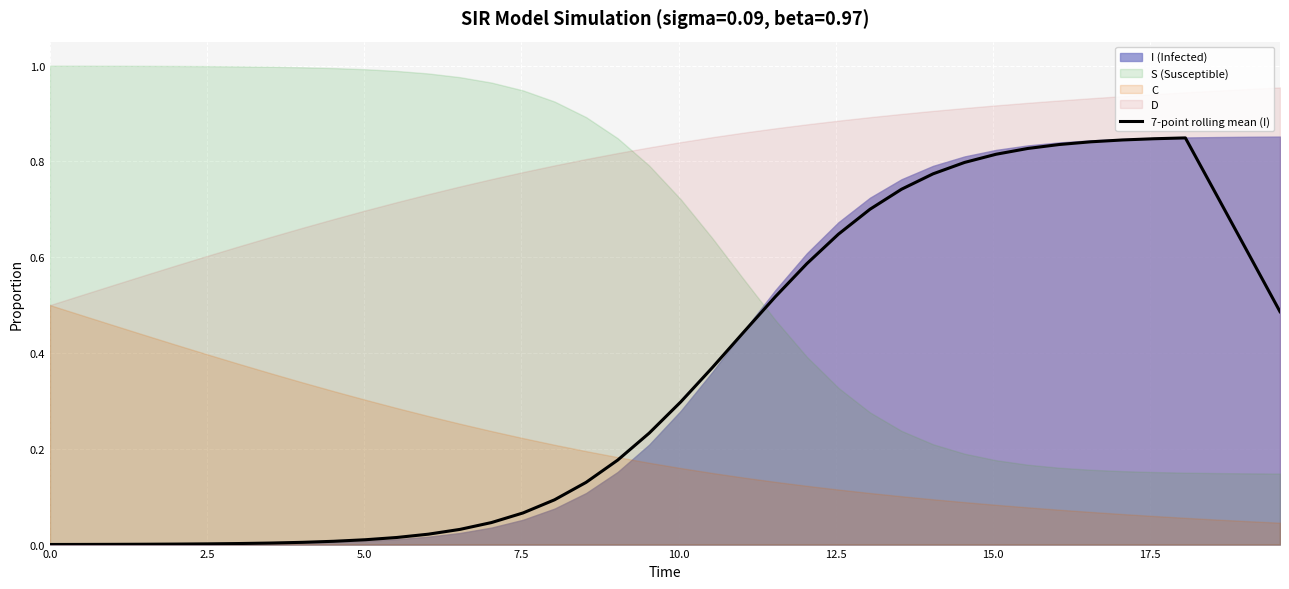

What is the value of the 27th point from the left?

0.7